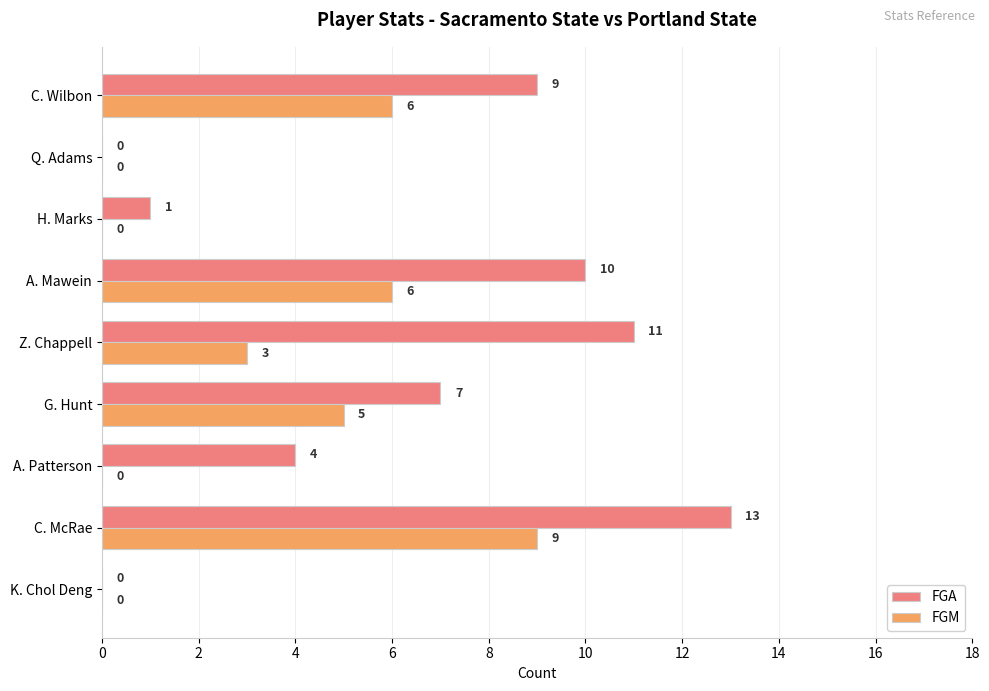

How many series are shown in this chart?

2